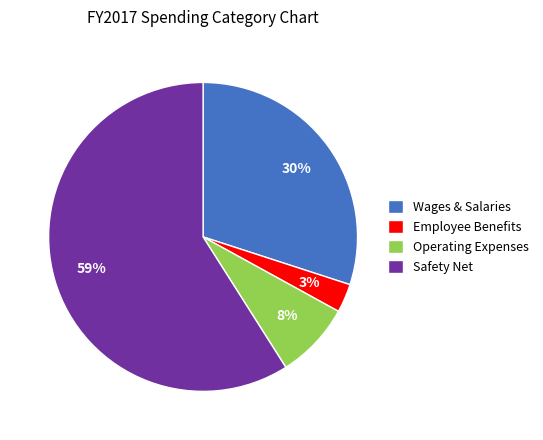

To the nearest percent, what percentage of the pie is Employee Benefits?

3%